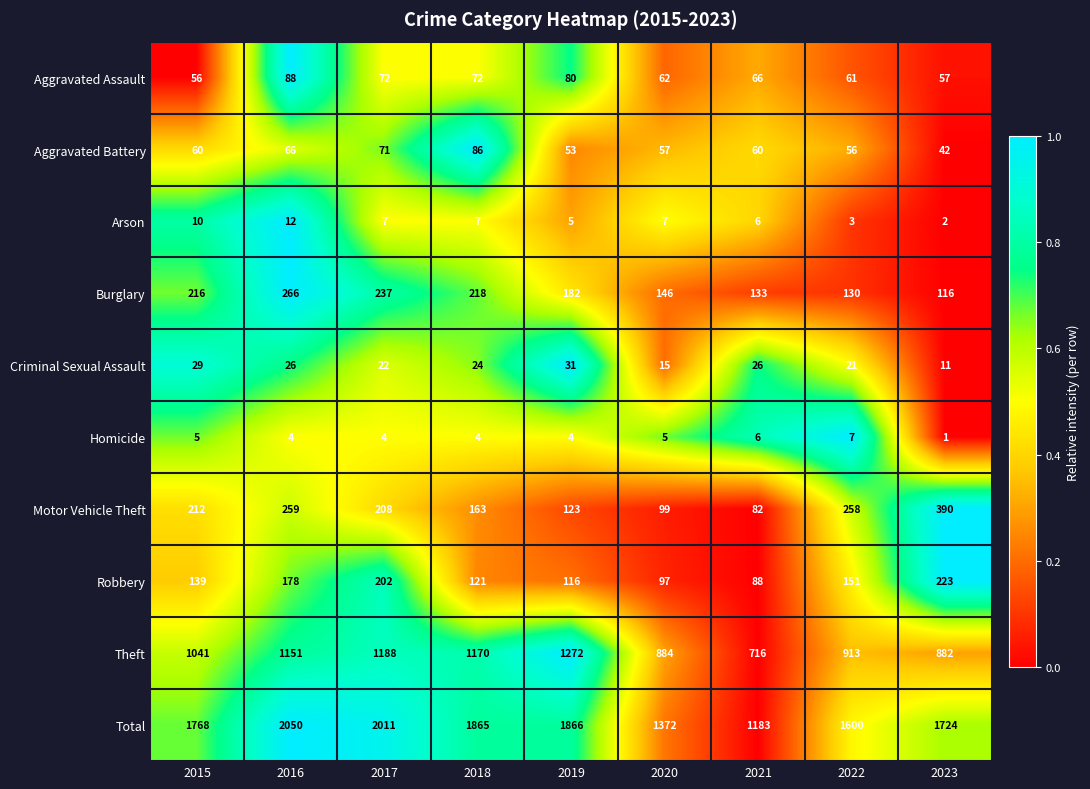

Where does the Burglary series first go above 182?

2015